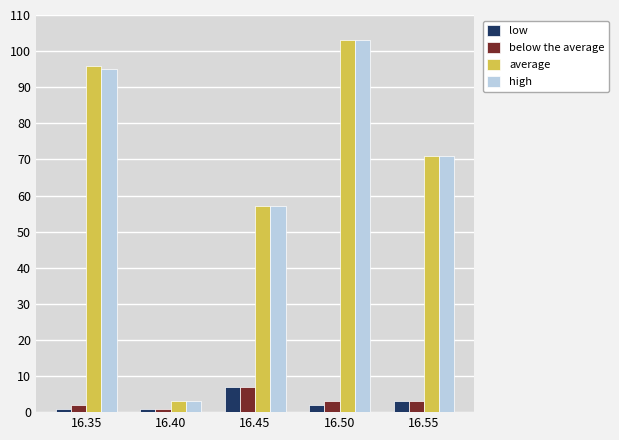

Reading left to right, list all the values displayed in this chart.

low: 16.35=1	16.40=1	16.45=7	16.50=2	16.55=3
below the average: 16.35=2	16.40=1	16.45=7	16.50=3	16.55=3
average: 16.35=96	16.40=3	16.45=57	16.50=103	16.55=71
high: 16.35=95	16.40=3	16.45=57	16.50=103	16.55=71